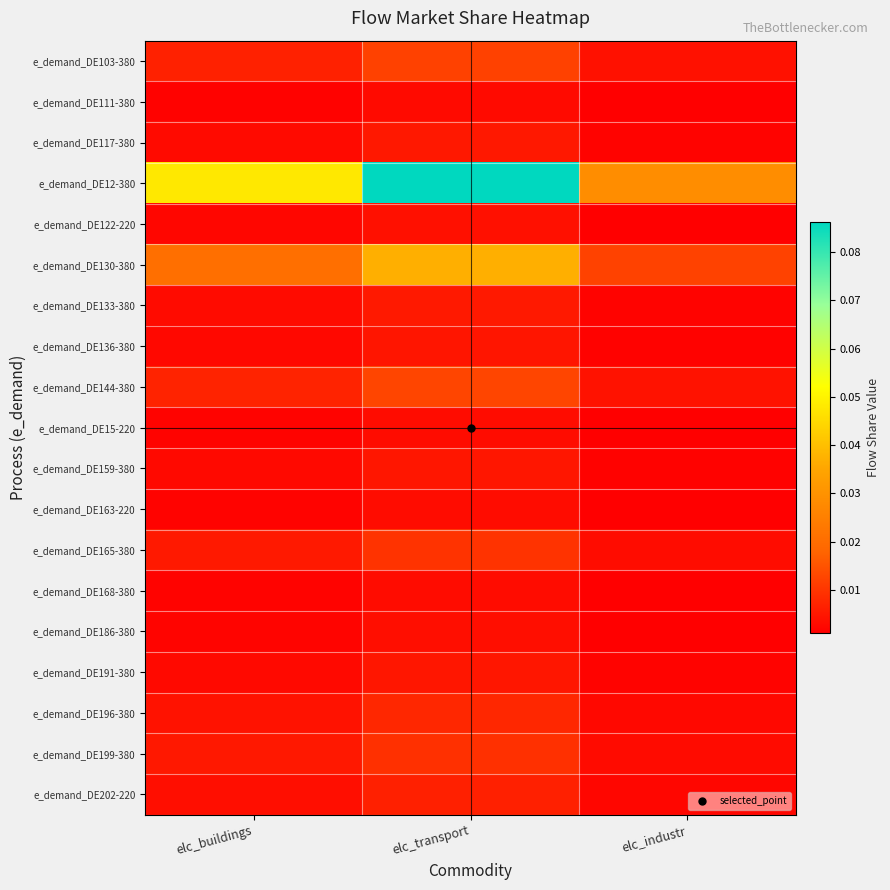

Which series has the largest total across all categories?

e_demand_DE12-380